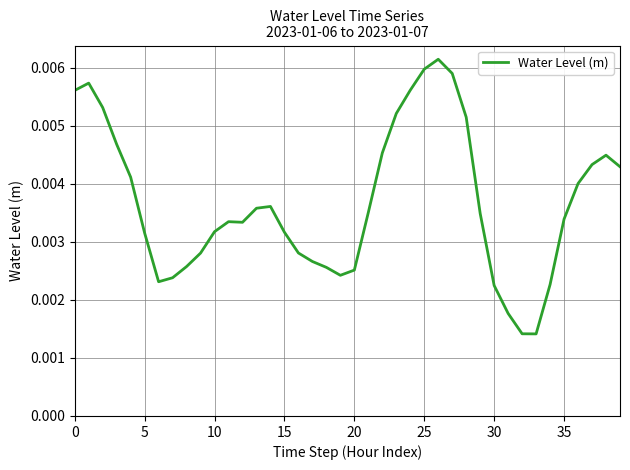

How many categories are shown in the chart?

40